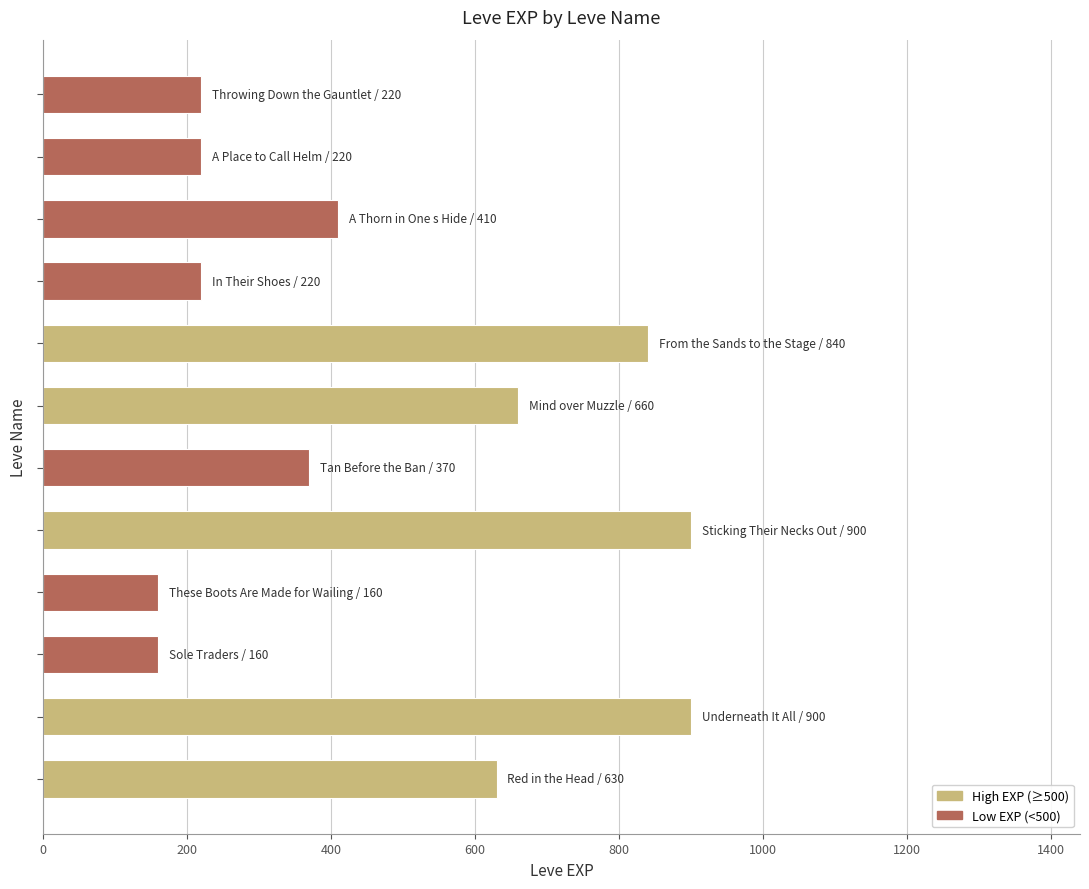

What is the greatest value displayed?

900